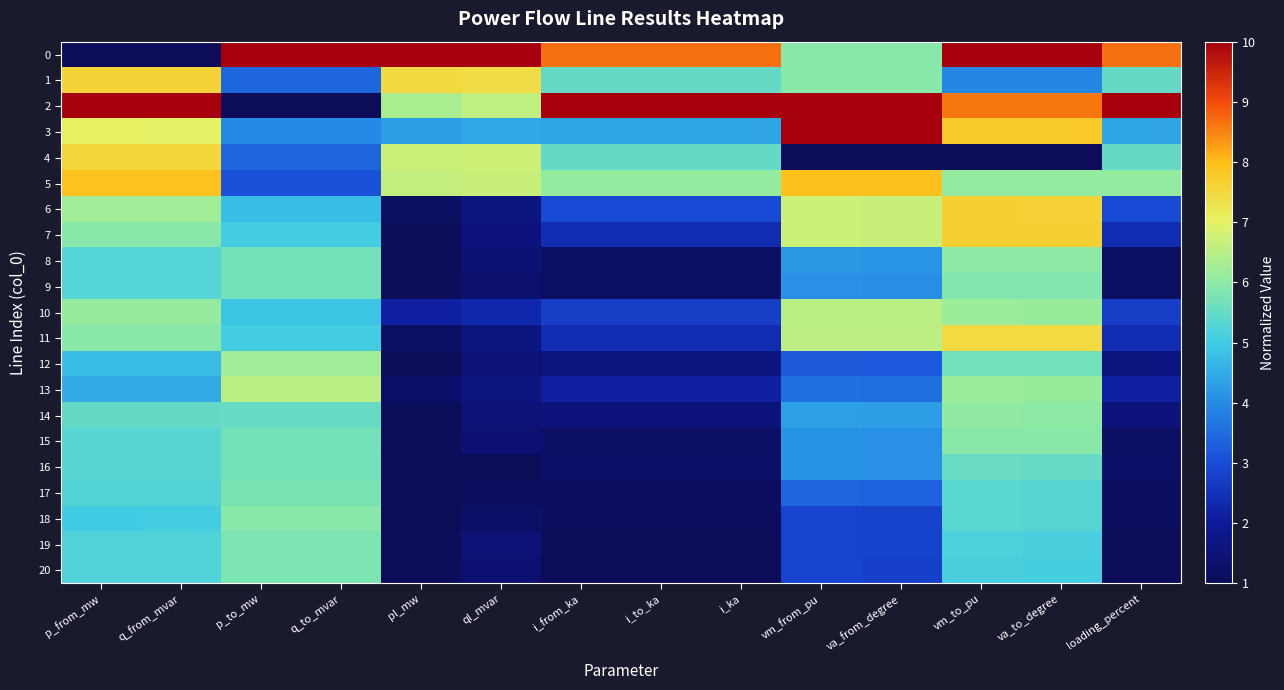

How many distinct data groups are displayed?

21